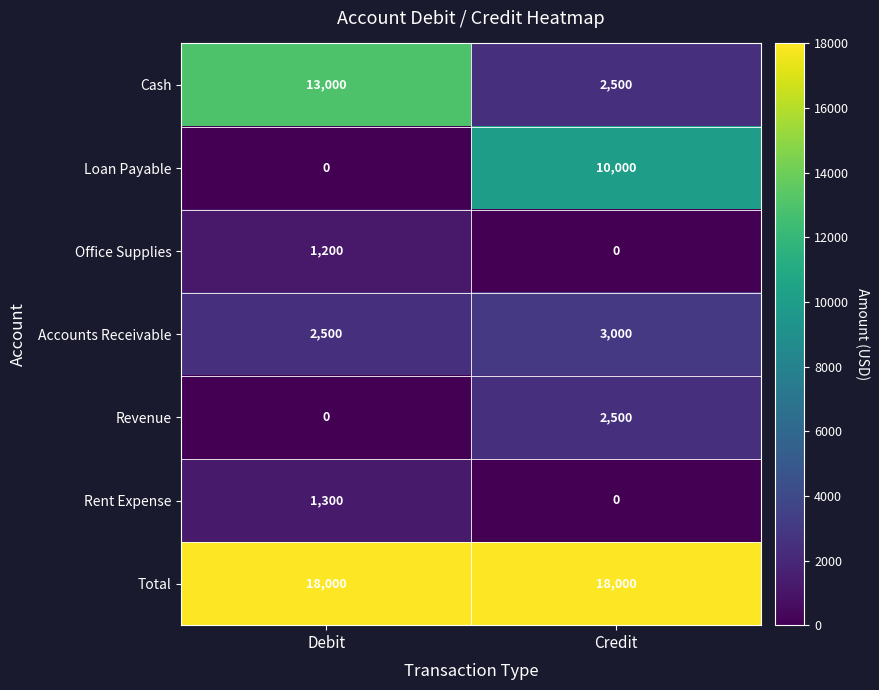

What is the minimum value for Cash?

2500